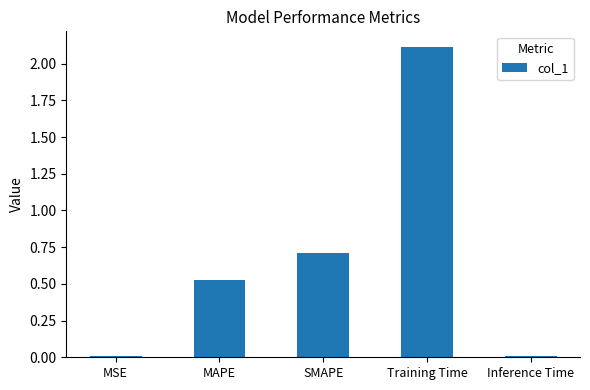

What is the label of the 5th bar from the left?

Inference Time